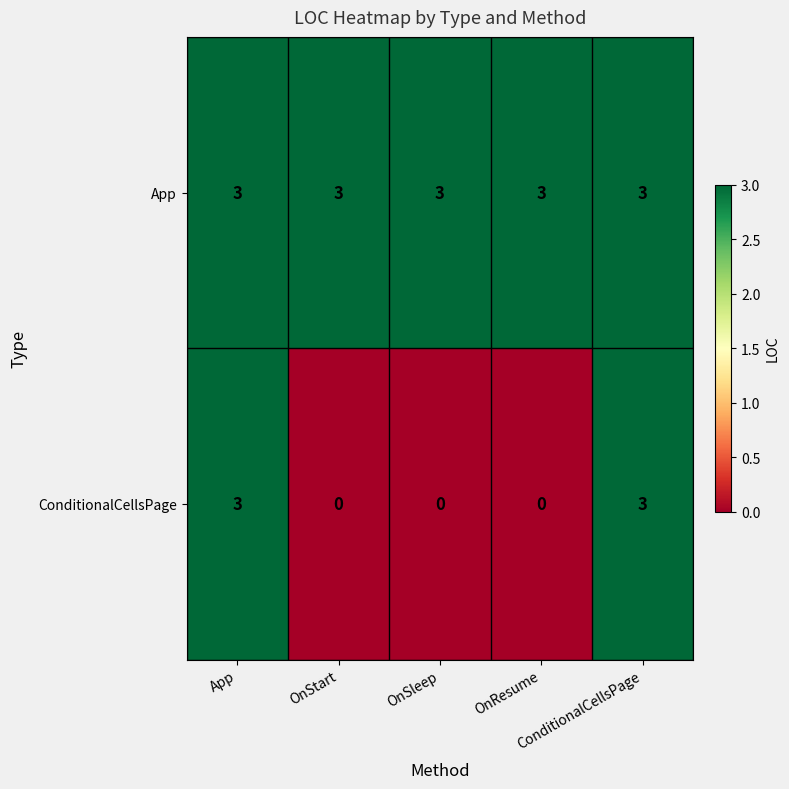

At how many categories does at least one series exceed 0?

5